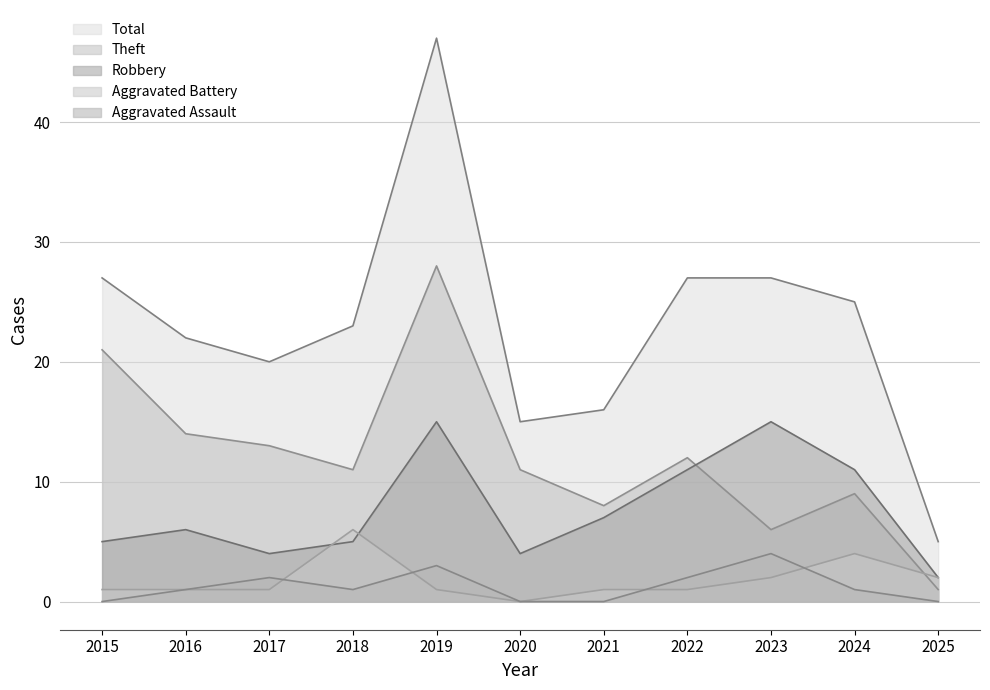

What is the difference between the Theft values at 2023 and 2019?

22